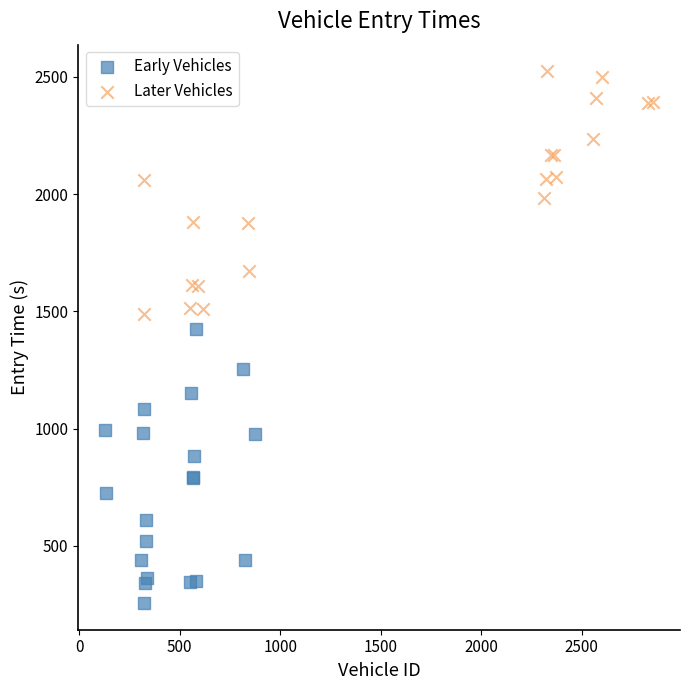

Which series reaches the minimum Y coordinate?

Early Vehicles